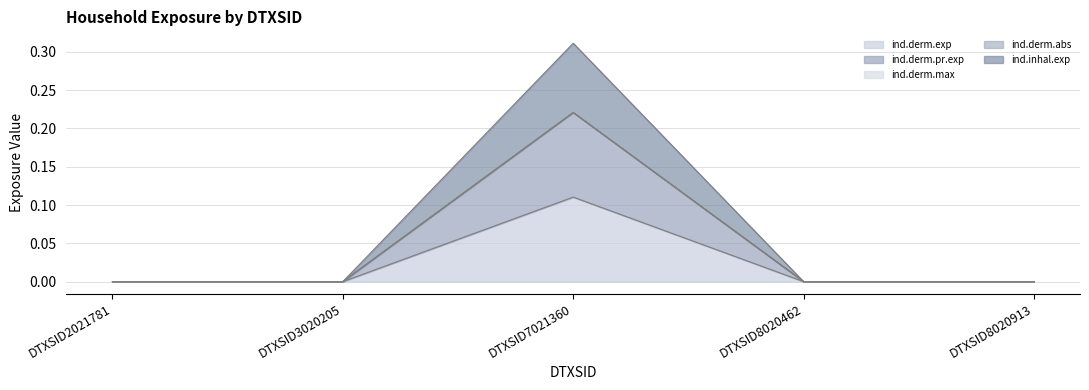

Which series has the largest range (max minus min)?

ind.derm.abs